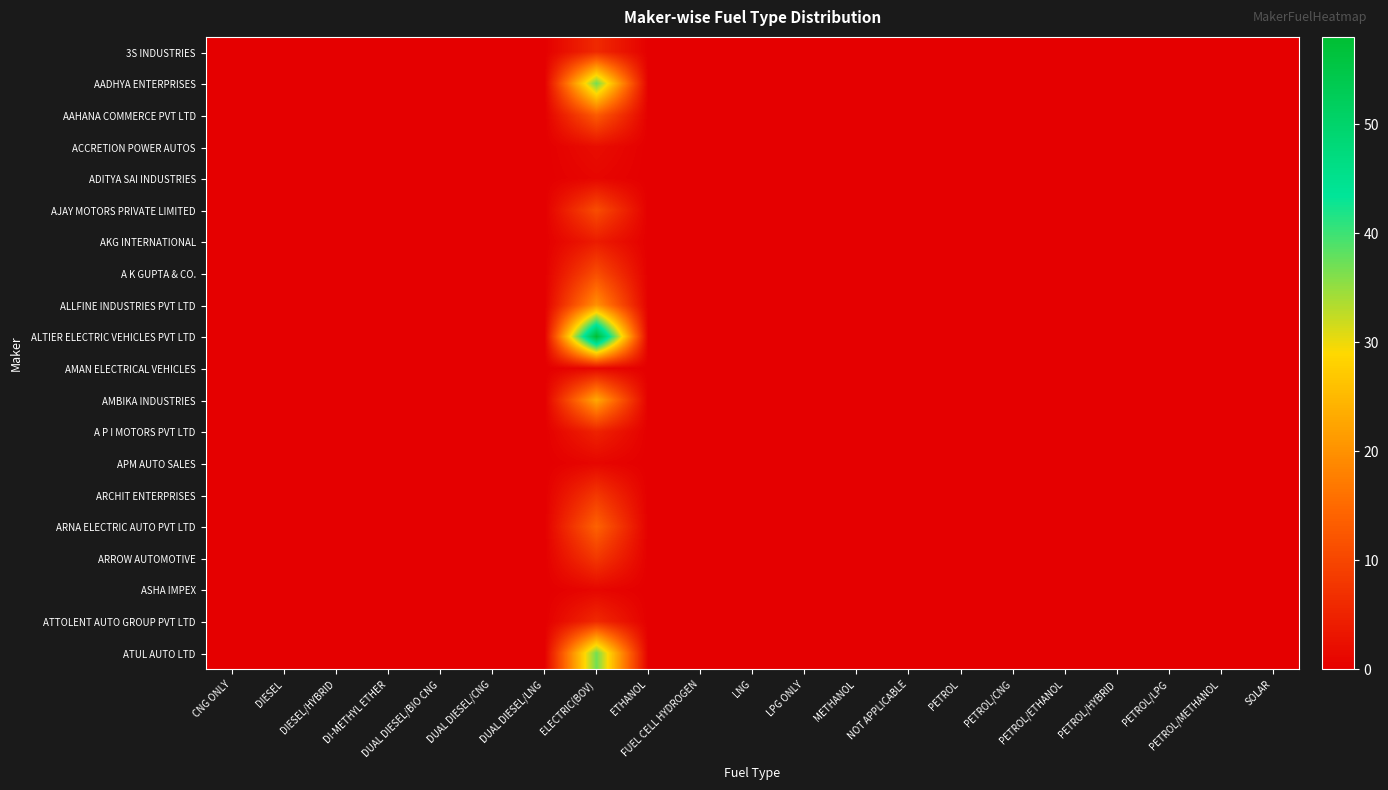

At which category is the sum across all series the highest?

ELECTRIC(BOV)